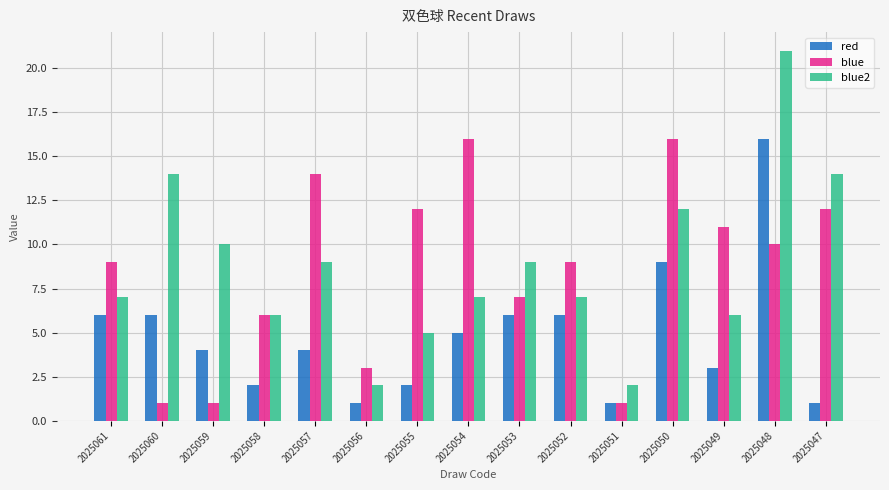

True or false: blue2 has a value of 33 at 2025048.

False